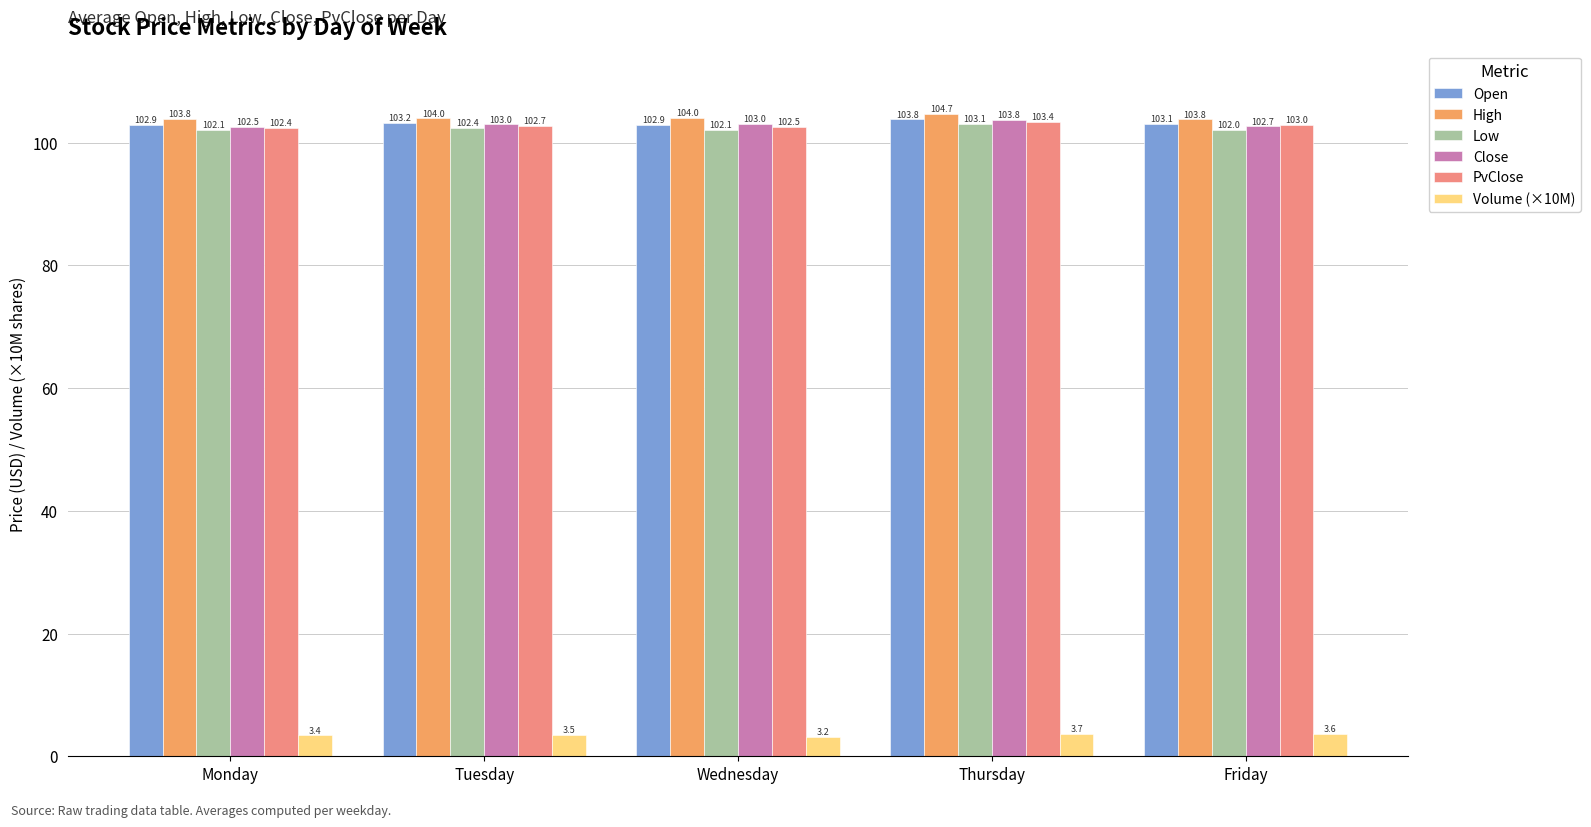

How many bars are there in total?

30